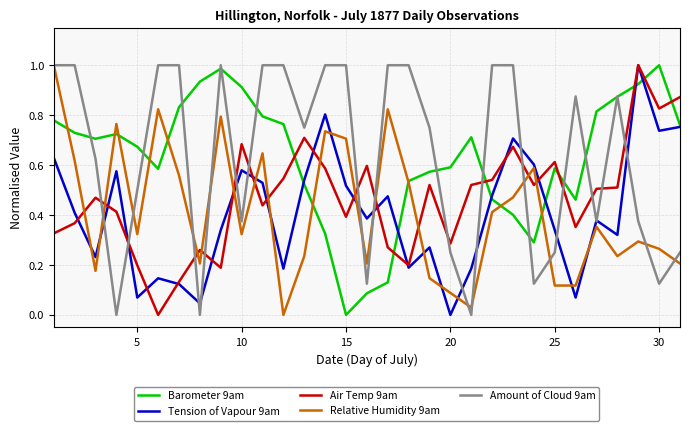

True or false: Air Temp 9am and Amount of Cloud 9am intersect in this chart.

True